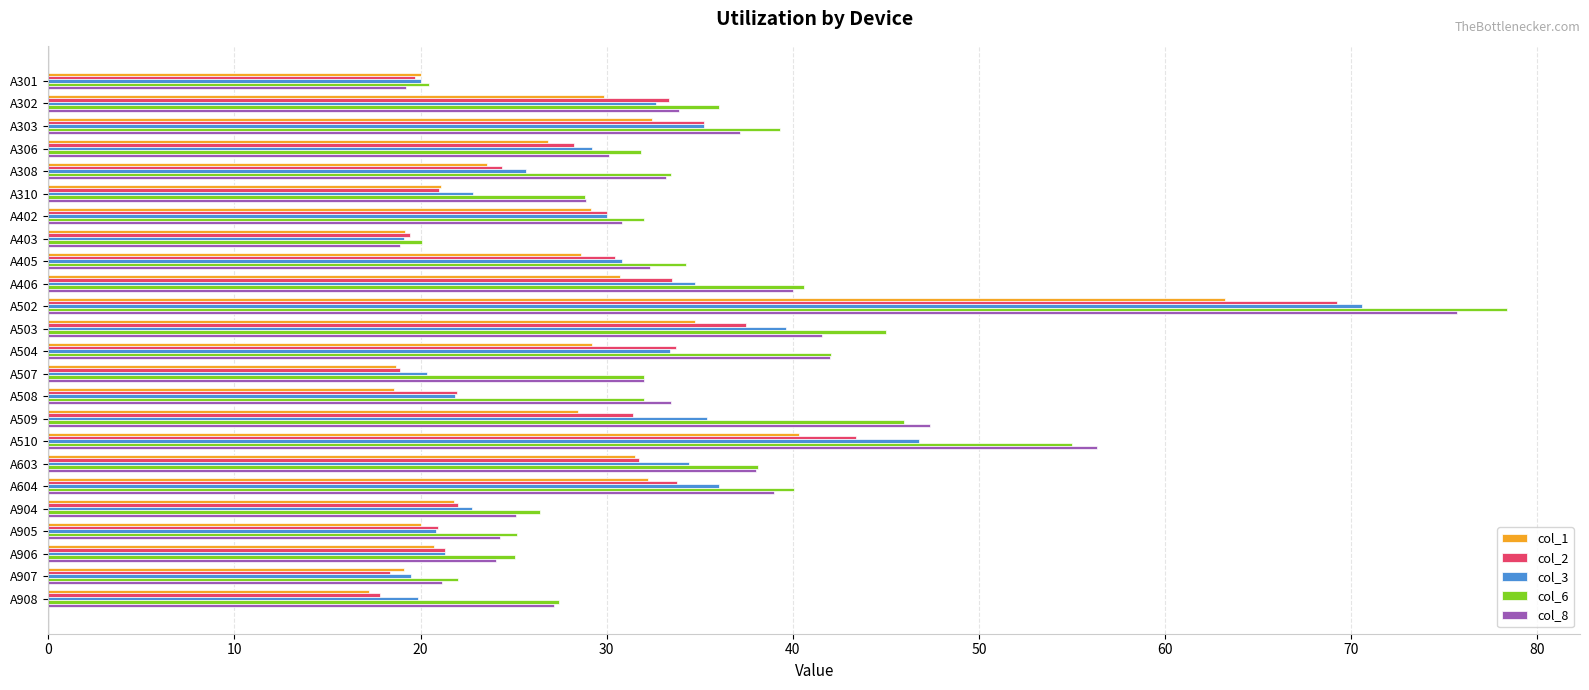

How many categories are shown in the chart?

24